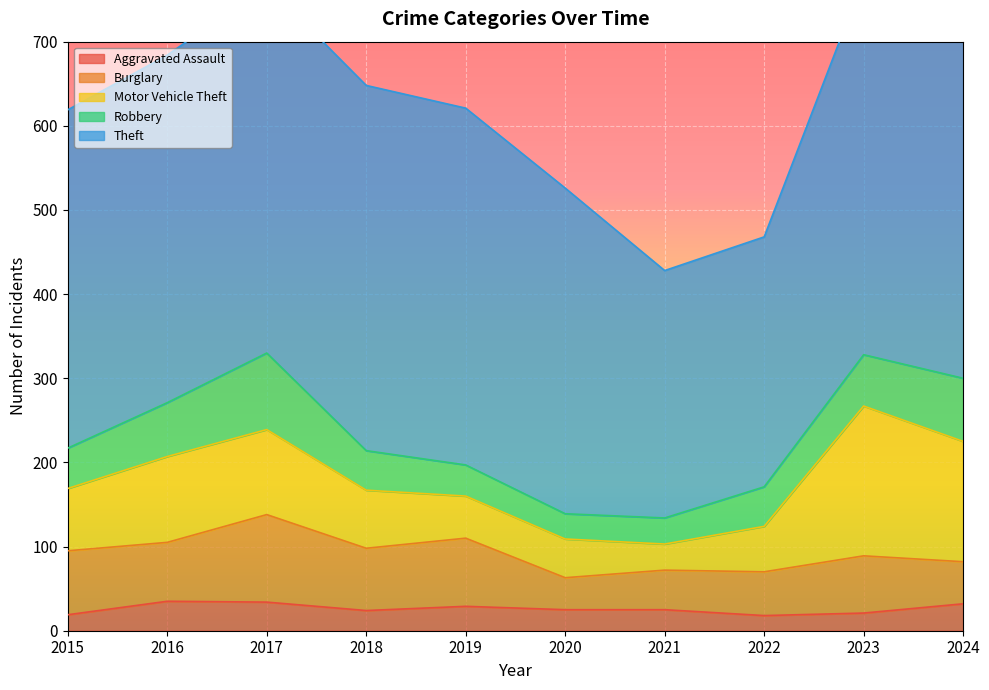

At which label does Motor Vehicle Theft reach its peak?

2023